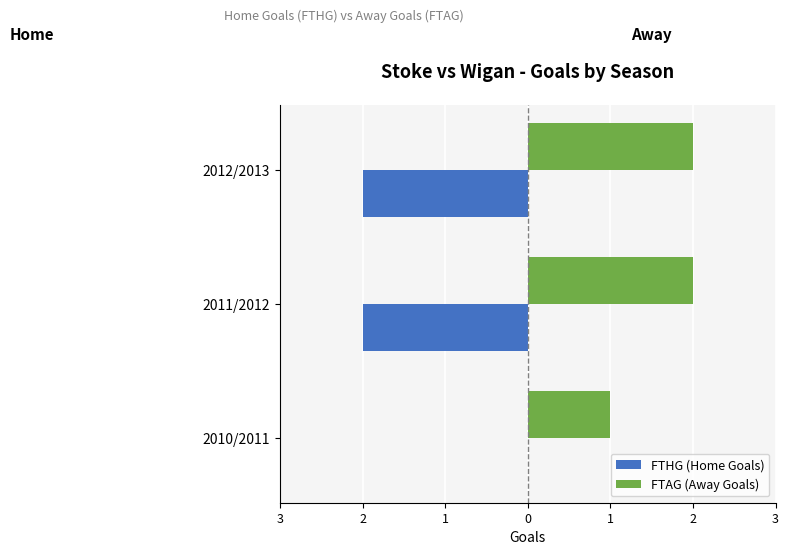

Count the FTAG (Away Goals) values in the range 1 to 2.

3